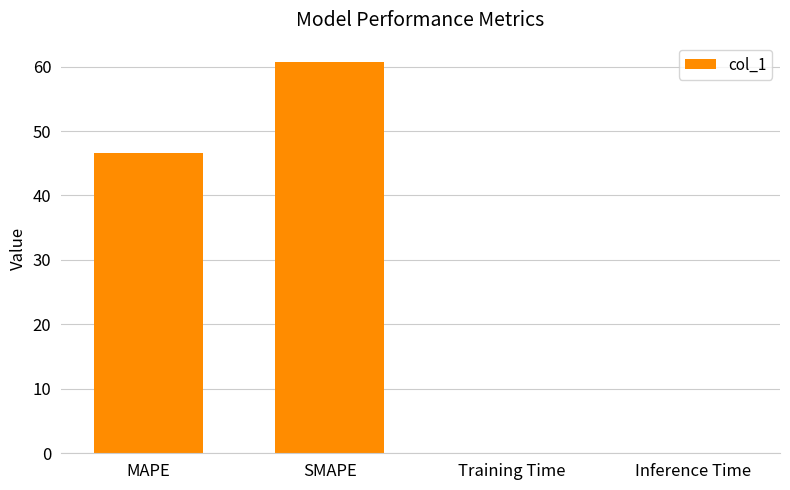

Approximately how many times larger is the value at MAPE compared to SMAPE?

0.8